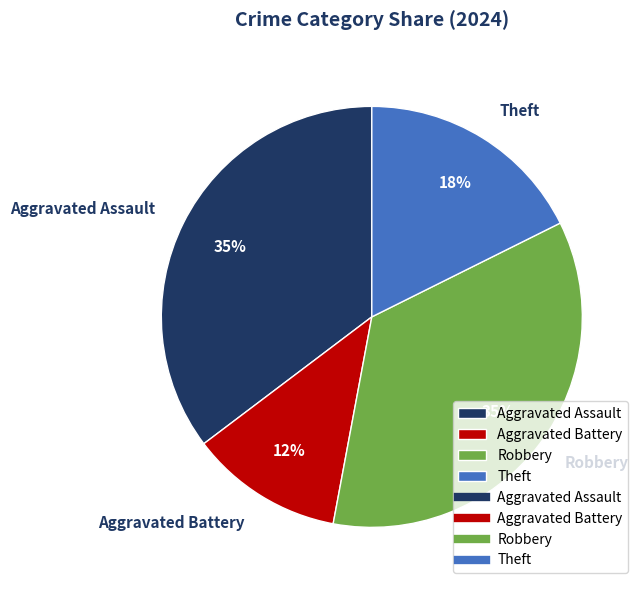

Is there a majority slice in this chart?

No